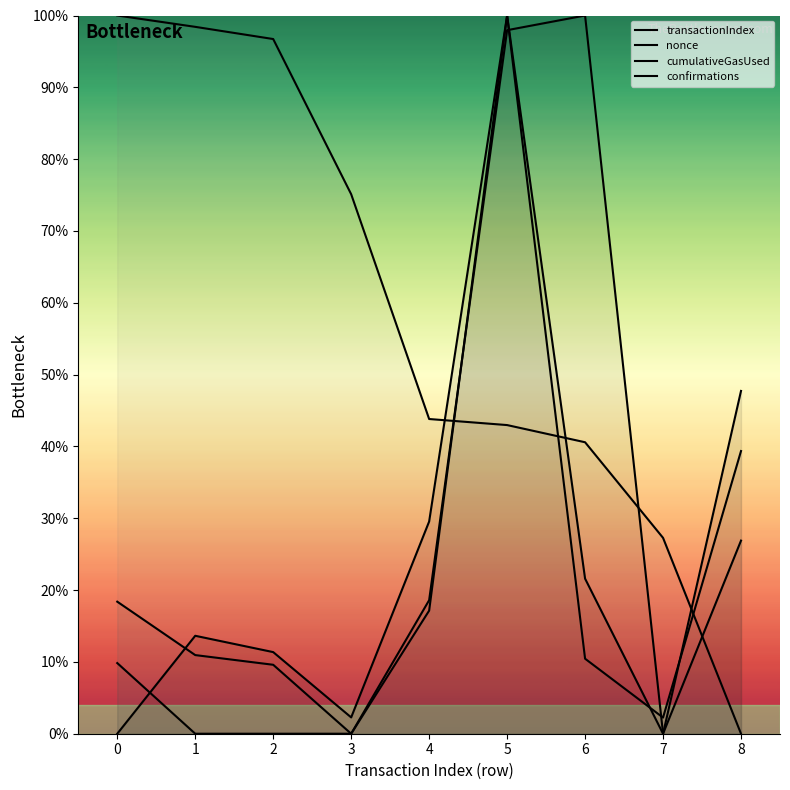

Between which two adjacent categories do confirmations and nonce first intersect?

4 and 5